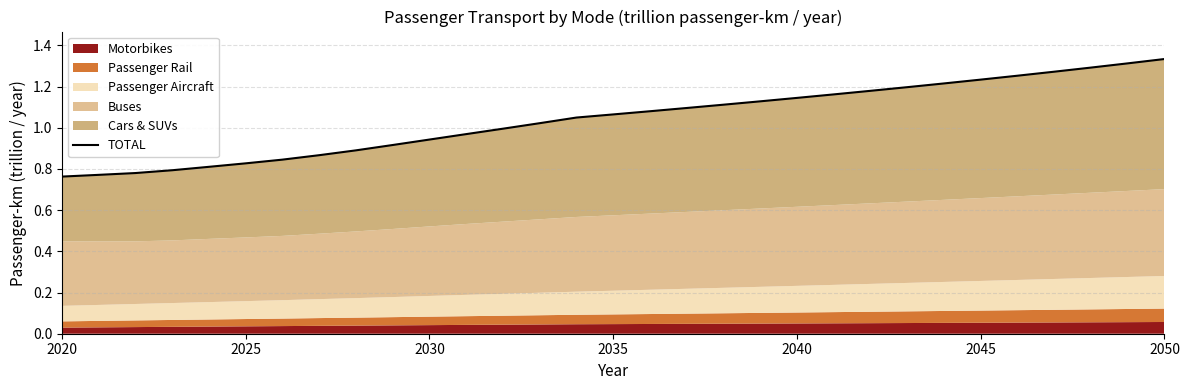

How many data points are above 1?

18